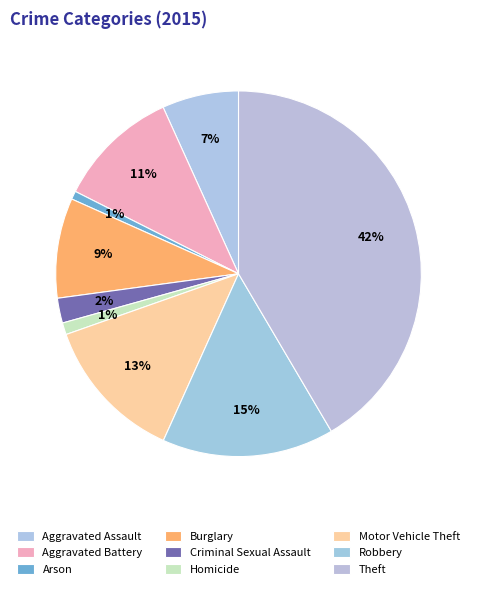

How many segments does this pie chart have?

9